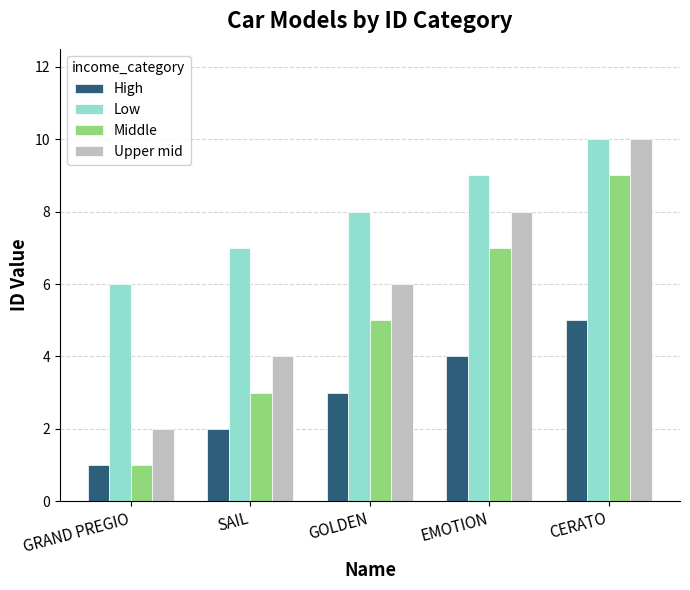

At which category is the sum across all series the highest?

CERATO